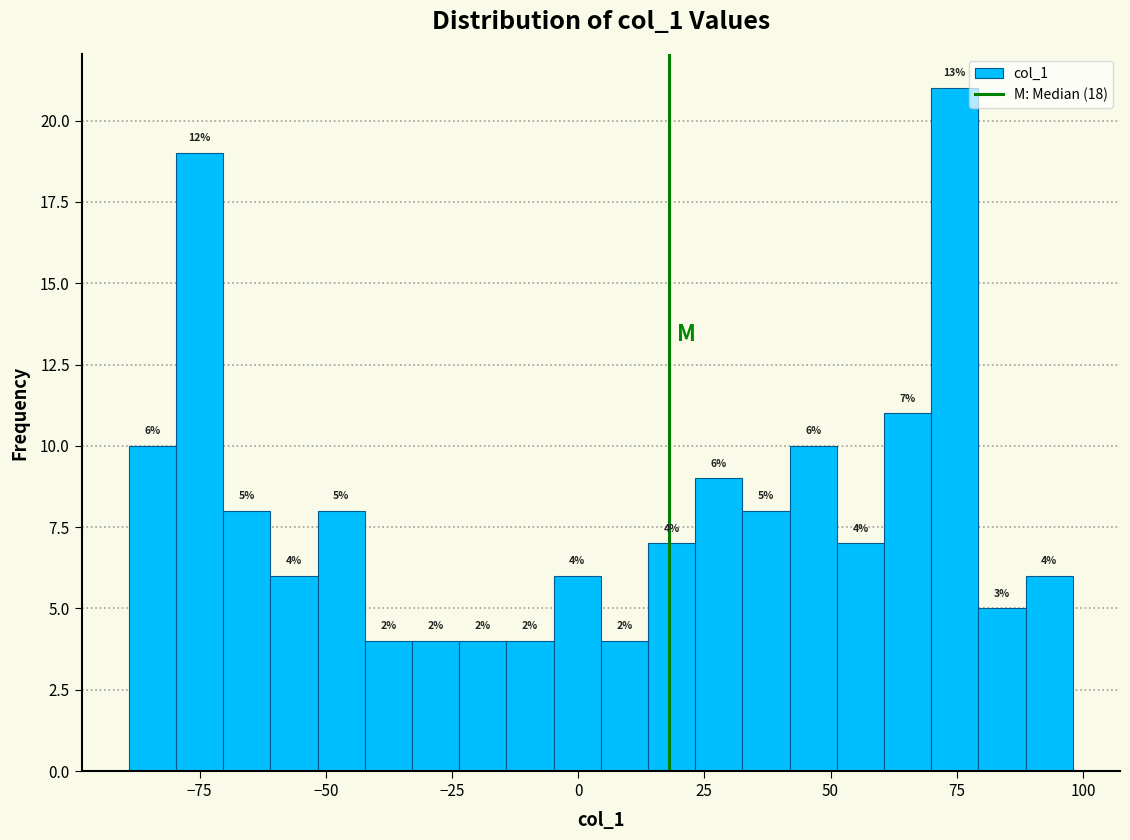

Around what value on the x-axis is the tallest bar? Give the approximate position of its centre, as read against the axis.

75